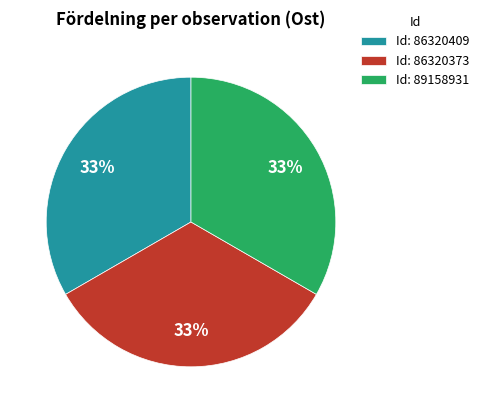

What percentage is the Id: 86320409 slice, to the nearest percent?

33%